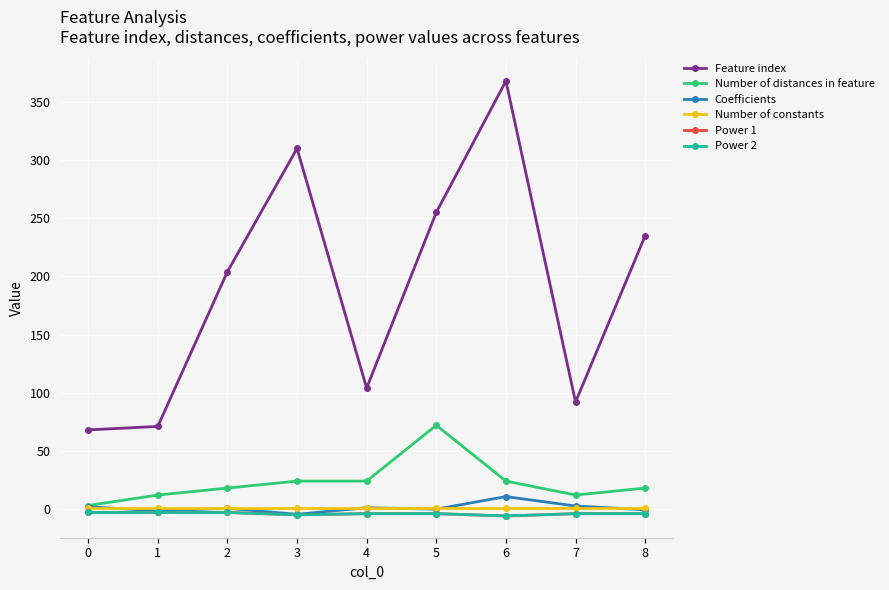

Does the chart have visible grid lines?

Yes